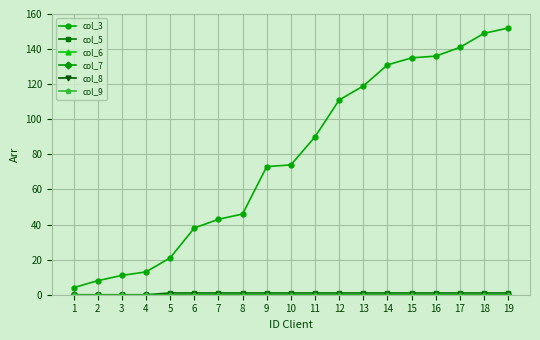

Reading right to left, list all the values displayed in this chart.

col_3: 19=152	18=149	17=141	16=136	15=135	14=131	13=119	12=111	11=90	10=74	9=73	8=46	7=43	6=38	5=21	4=13	3=11	2=8	1=4
col_5: 19=1	18=1	17=1	16=1	15=1	14=1	13=1	12=1	11=1	10=1	9=1	8=1	7=1	6=1	5=1	4=0	3=0	2=0	1=0
col_6: 19=0	18=0	17=0	16=0	15=0	14=0	13=0	12=0	11=0	10=0	9=0	8=0	7=0	6=0	5=0	4=0	3=0	2=0	1=0
col_7: 19=0	18=0	17=0	16=0	15=0	14=0	13=0	12=0	11=0	10=0	9=0	8=0	7=0	6=0	5=0	4=0	3=0	2=0	1=0
col_8: 19=0	18=0	17=0	16=0	15=0	14=0	13=0	12=0	11=0	10=0	9=0	8=0	7=0	6=0	5=0	4=0	3=0	2=0	1=0
col_9: 19=0	18=0	17=0	16=0	15=0	14=0	13=0	12=0	11=0	10=0	9=0	8=0	7=0	6=0	5=0	4=0	3=0	2=0	1=0